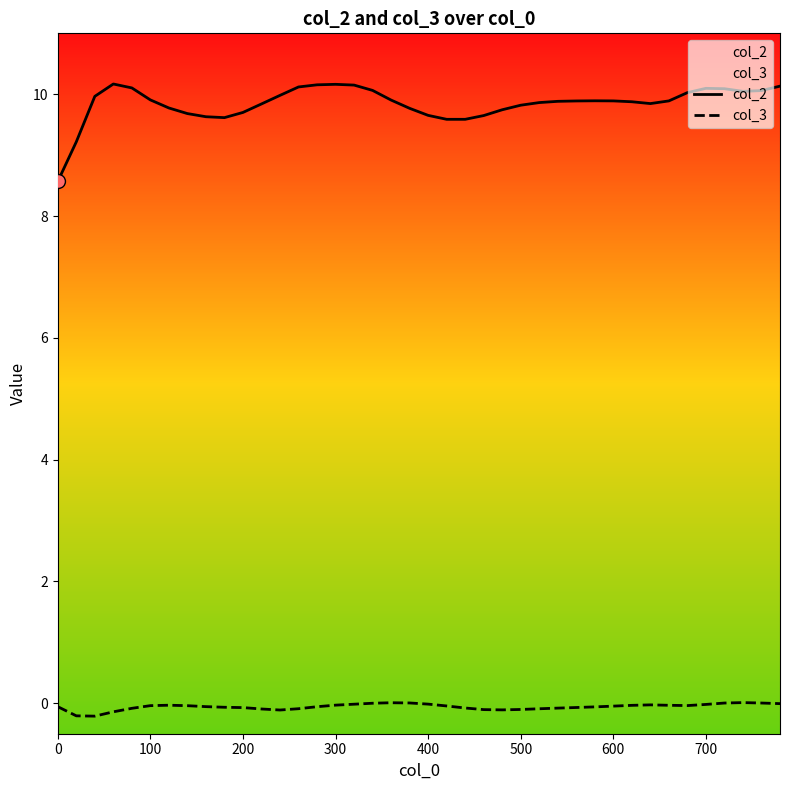

Which series contains the lowest Y value?

col_3